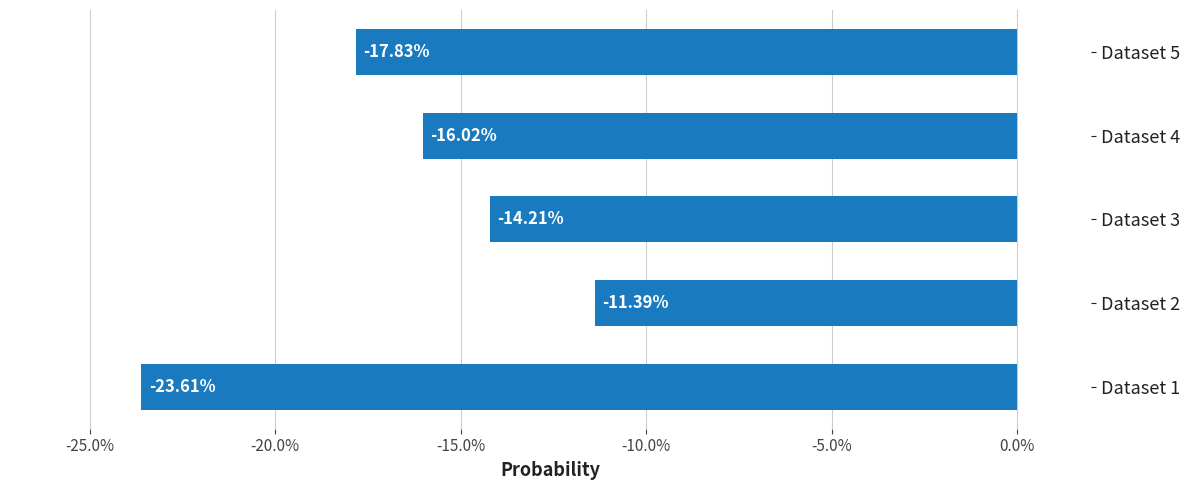

What is the minimum value shown in the chart?

-0.2